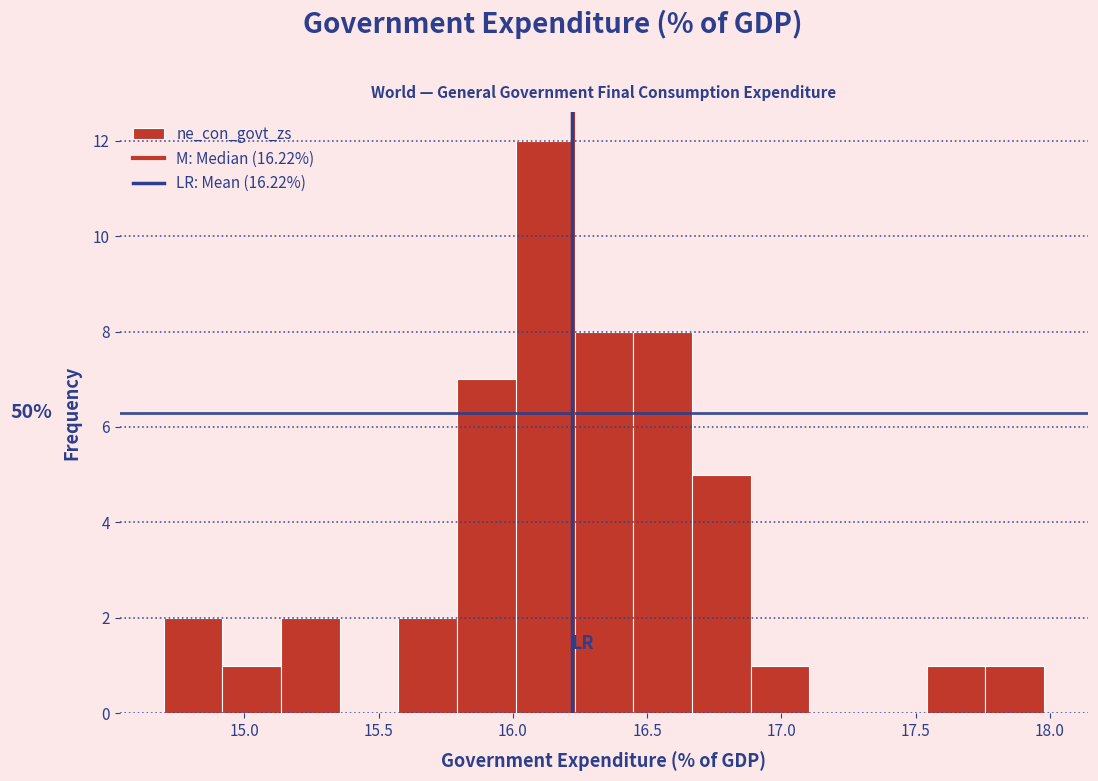

Over which range of the x-axis is the bar tallest?

16.00 to 16.25